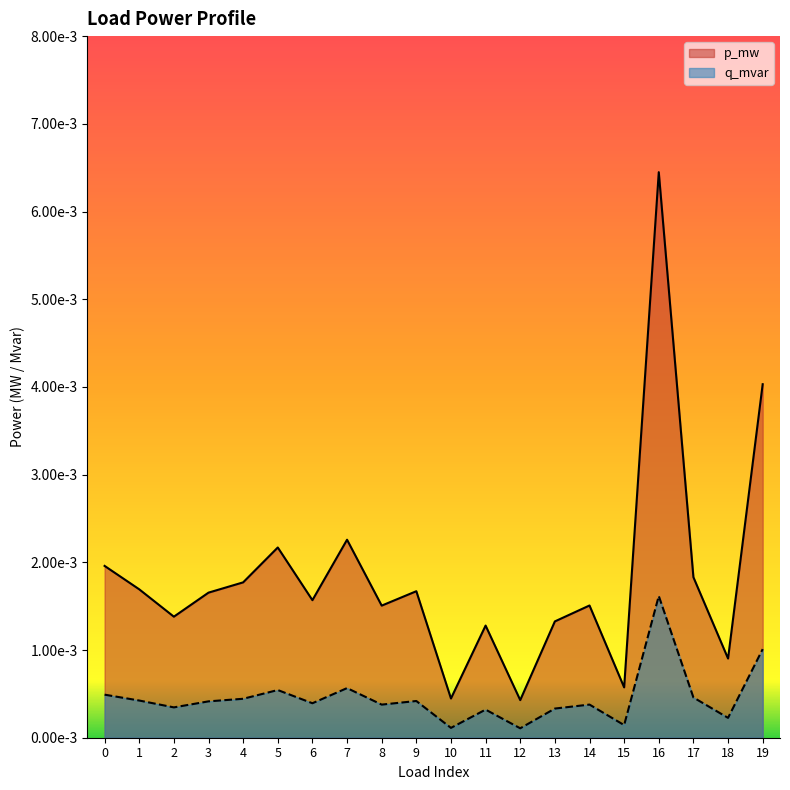

What are all the series names shown in the legend?

p_mw, q_mvar